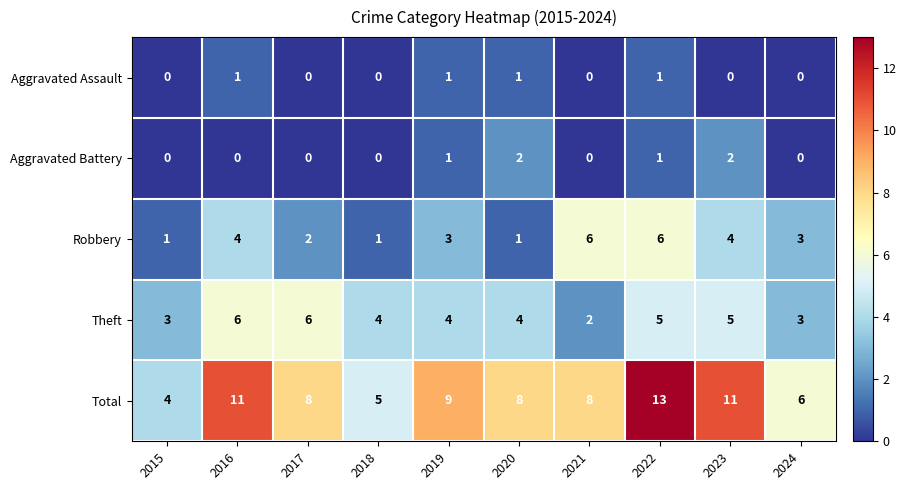

How many data points does each series have?

10